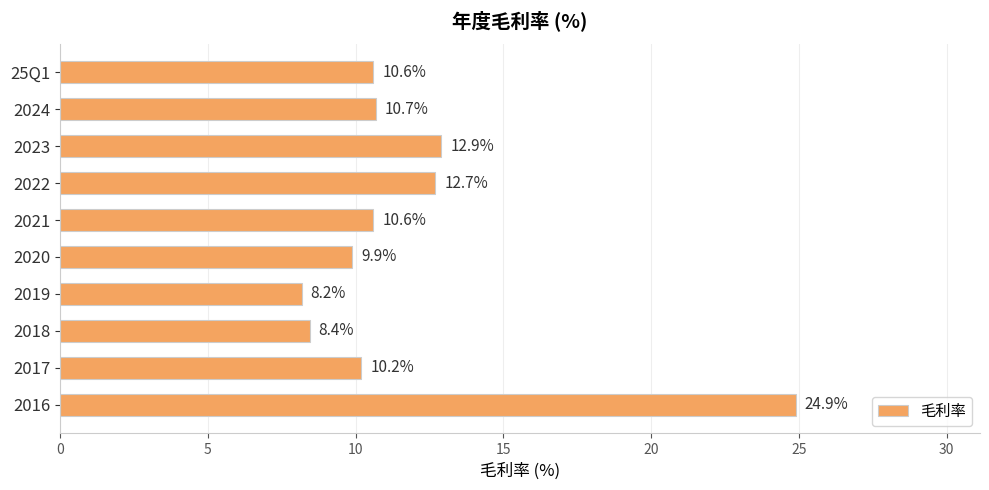

The chart shows a value of 9.1 at 2016. True or false?

False